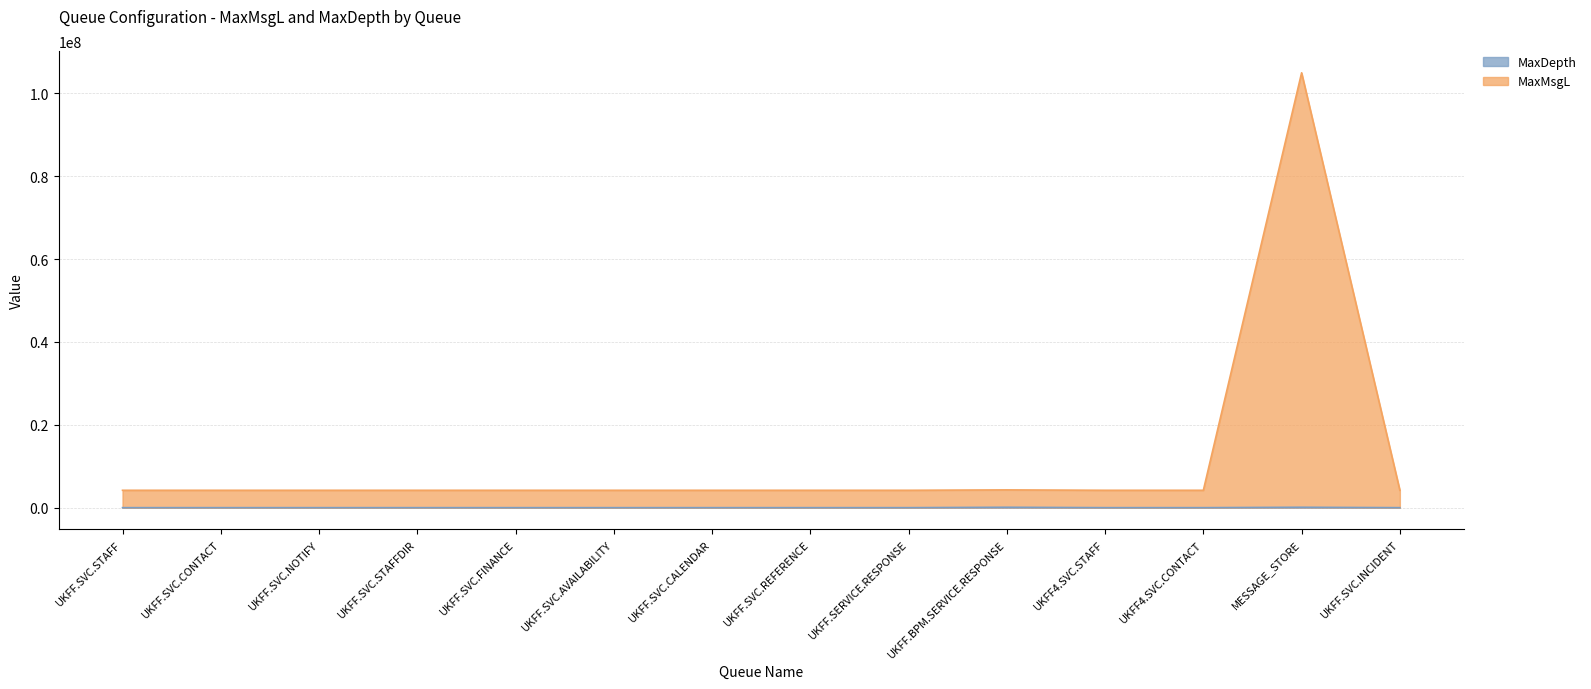

Reading right to left, transcribe all the data shown in this chart.

MaxDepth: UKFF.SVC.INCIDENT=5000	MESSAGE_STORE=100000	UKFF4.SVC.CONTACT=5000	UKFF4.SVC.STAFF=5000	UKFF.BPM.SERVICE.RESPONSE=100000	UKFF.SERVICE.RESPONSE=5000	UKFF.SVC.REFERENCE=5000	UKFF.SVC.CALENDAR=5000	UKFF.SVC.AVAILABILITY=5000	UKFF.SVC.FINANCE=5000	UKFF.SVC.STAFFDIR=5000	UKFF.SVC.NOTIFY=5000	UKFF.SVC.CONTACT=5000	UKFF.SVC.STAFF=5000
MaxMsgL: UKFF.SVC.INCIDENT=4199304	MESSAGE_STORE=104957600	UKFF4.SVC.CONTACT=4199304	UKFF4.SVC.STAFF=4199304	UKFF.BPM.SERVICE.RESPONSE=4294304	UKFF.SERVICE.RESPONSE=4199304	UKFF.SVC.REFERENCE=4199304	UKFF.SVC.CALENDAR=4199304	UKFF.SVC.AVAILABILITY=4199304	UKFF.SVC.FINANCE=4199304	UKFF.SVC.STAFFDIR=4199304	UKFF.SVC.NOTIFY=4199304	UKFF.SVC.CONTACT=4199304	UKFF.SVC.STAFF=4199304